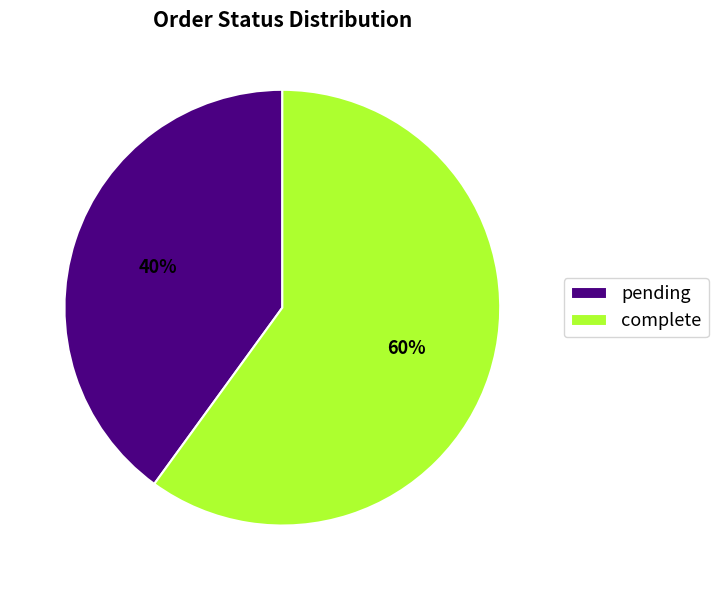

To the nearest percent, what is the average slice percentage?

50%